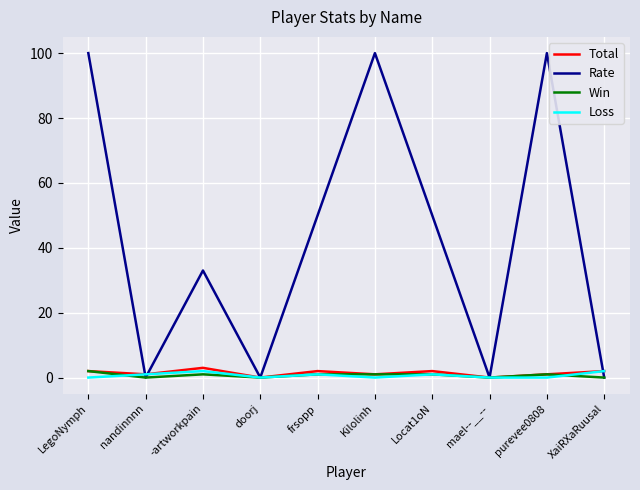

Where is the first local maximum for Total?

-artworkpain